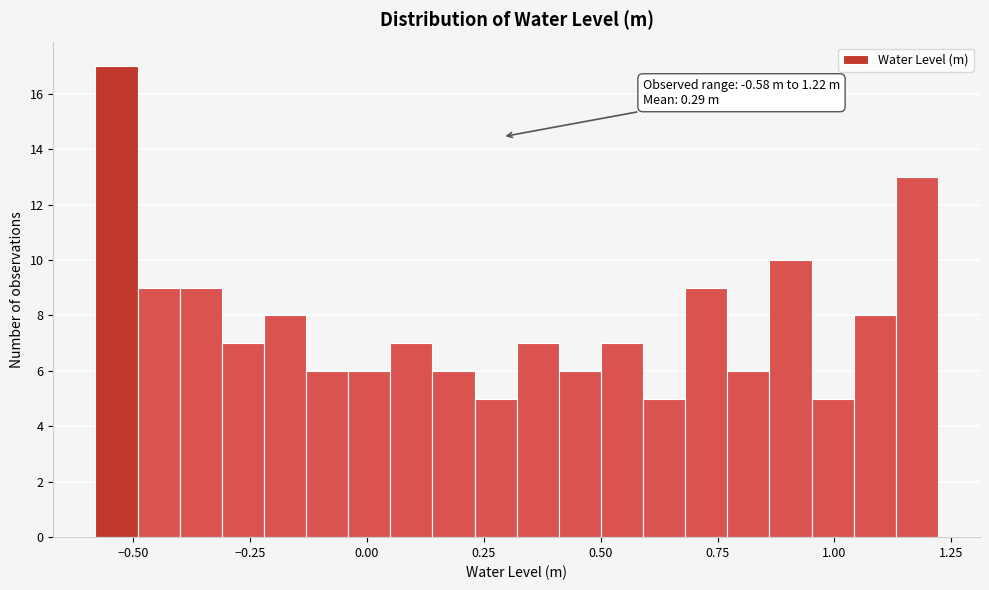

Around what value on the x-axis is the tallest bar? Give the approximate position of its centre, as read against the axis.

-0.55